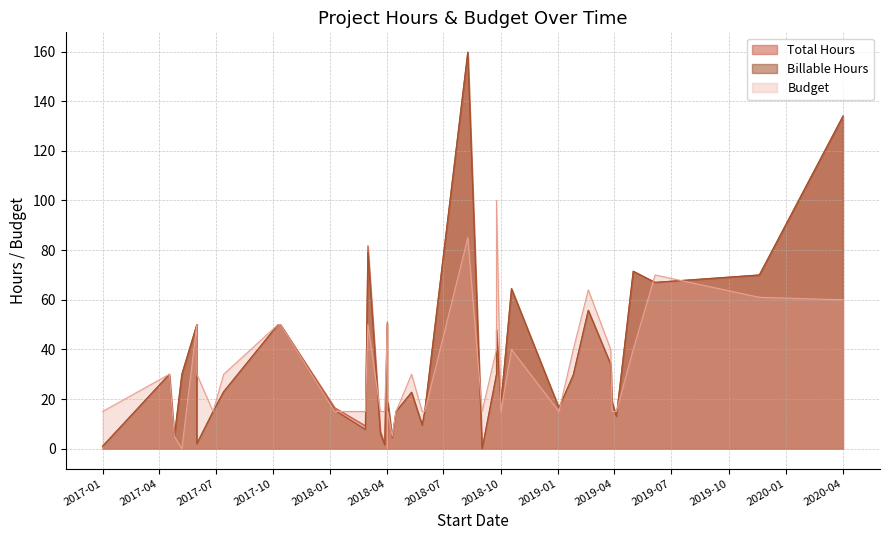

What is the value of the Budget Spent point at the 39th from the left?

48.0